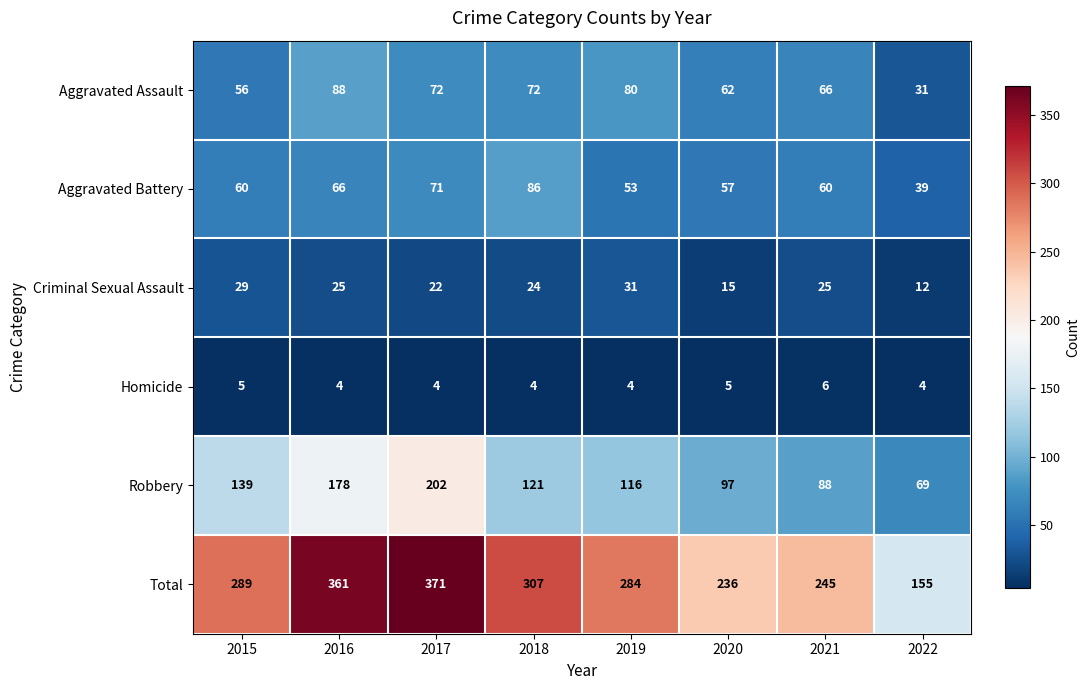

The value of Robbery at 2017 is 50. True or false?

False